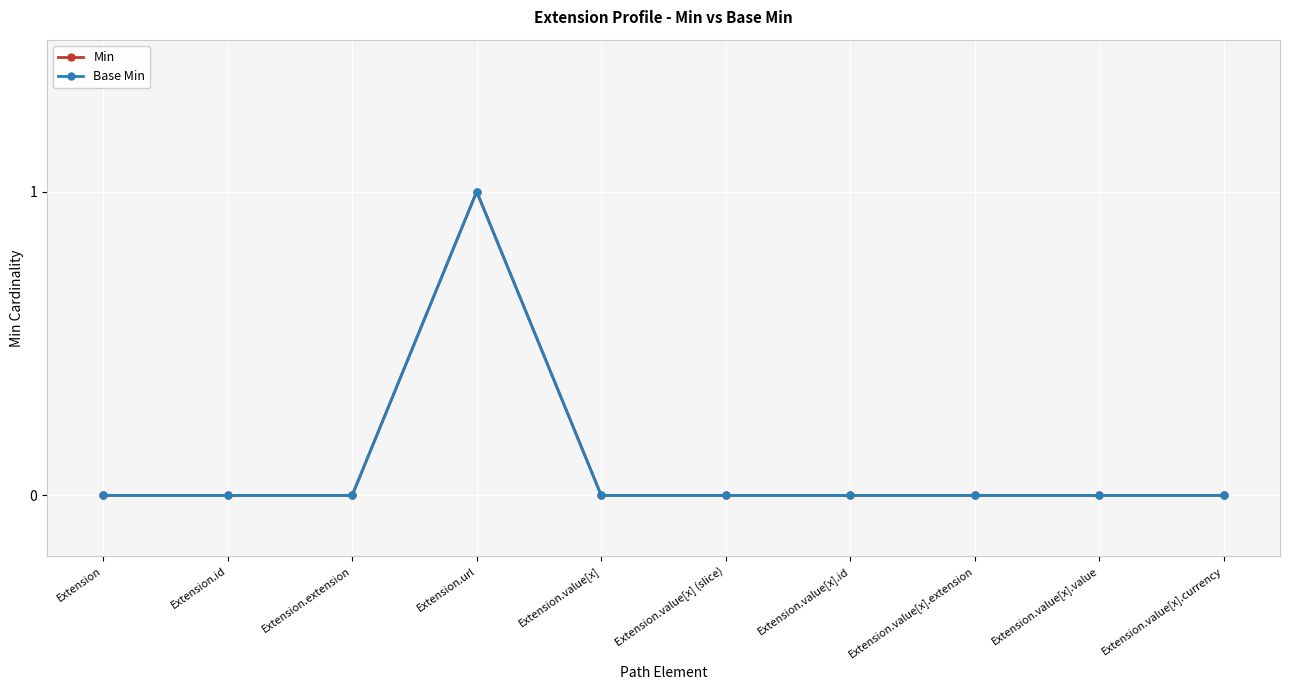

Reading left to right, what are all the values shown in this chart?

Min: 0	0	0	1	0	0	0	0	0	0
Base Min: 0	0	0	1	0	0	0	0	0	0